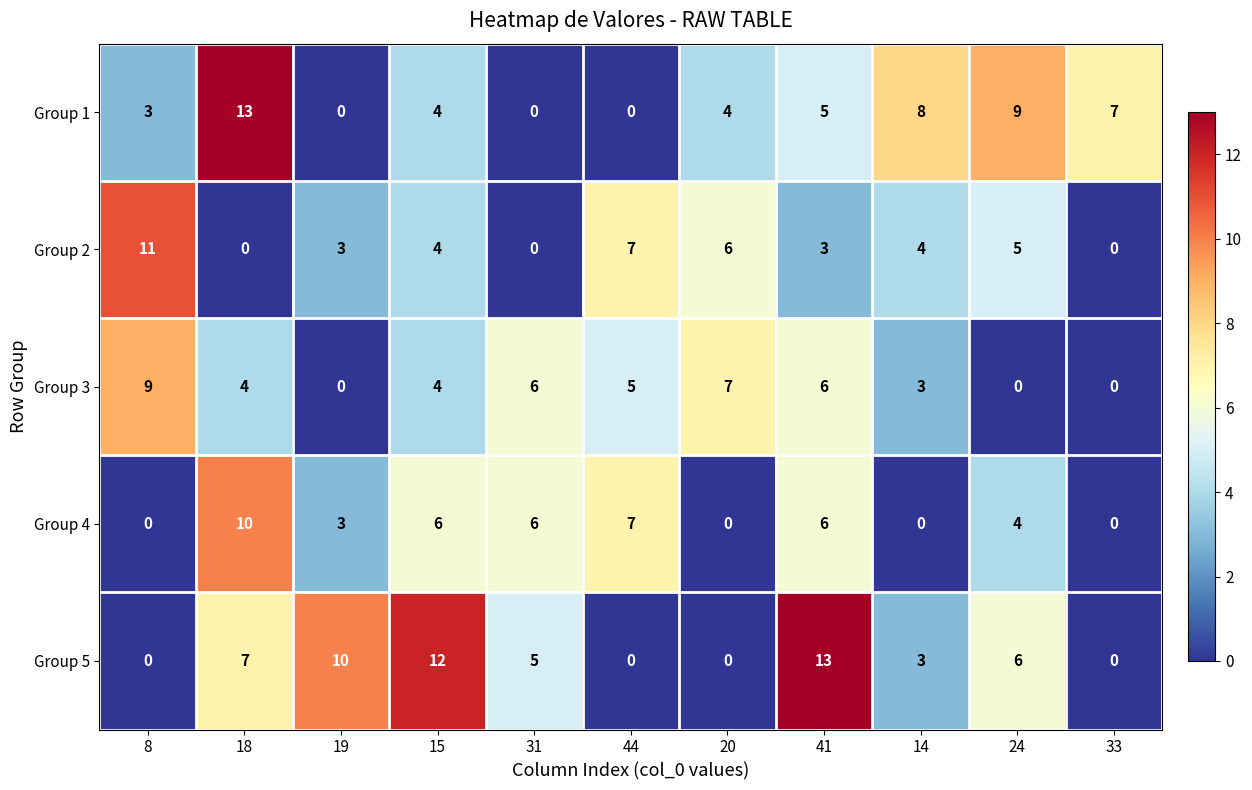

What is the average value of the Group 3 series?

4